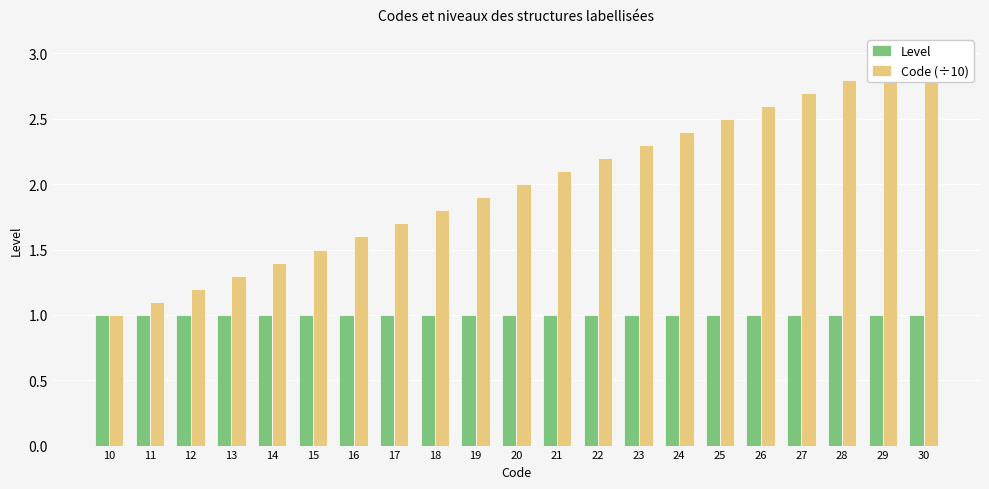

Rank the series at 11 from lowest to highest value.

Level, Code (÷10)